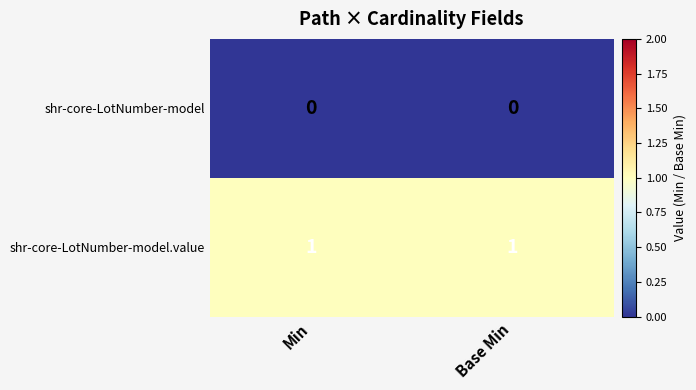

Is it true that shr-core-LotNumber-model.value equals 0 at Base Min?

False